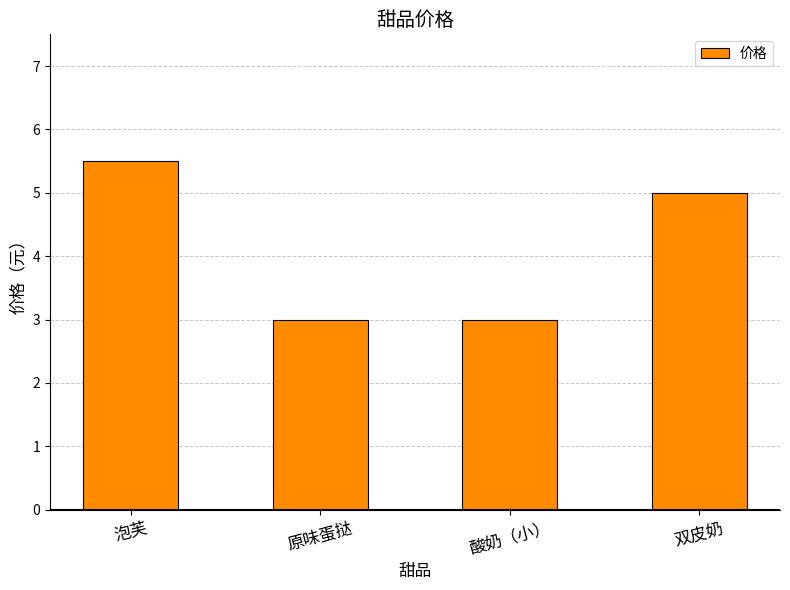

What is the ratio of the value at 双皮奶 to the value at 泡芙?

0.9